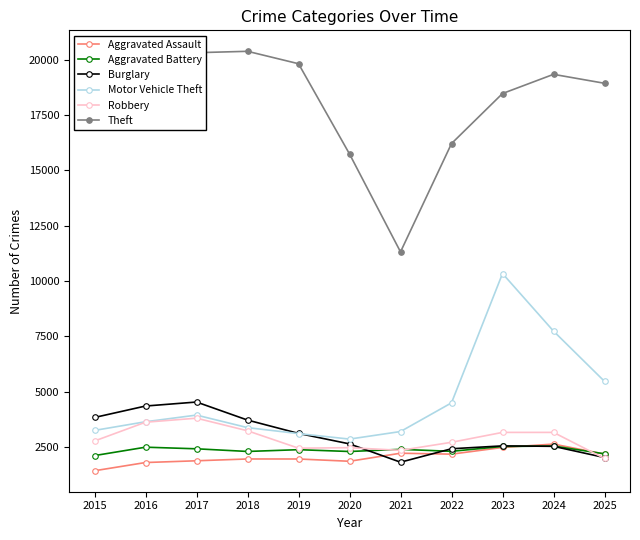

What is the sum of all Theft values?

197921